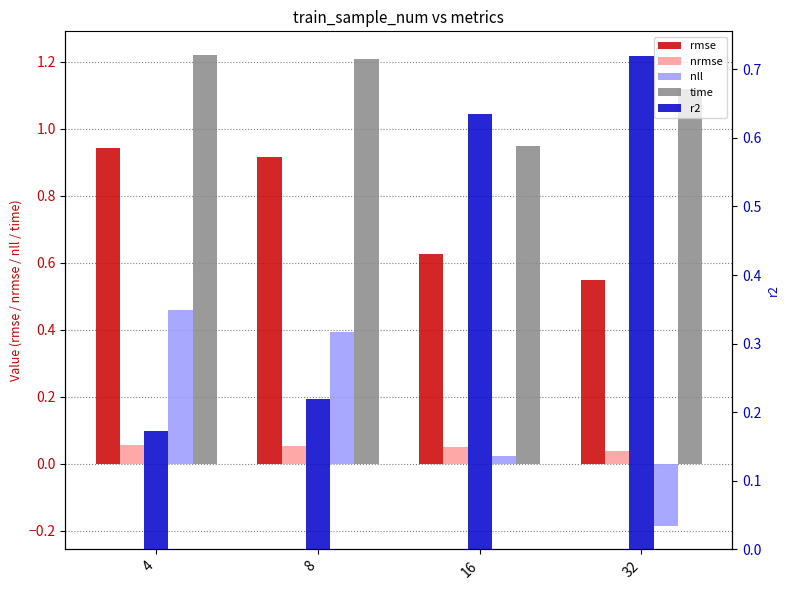

Count the number of data series in this chart.

5